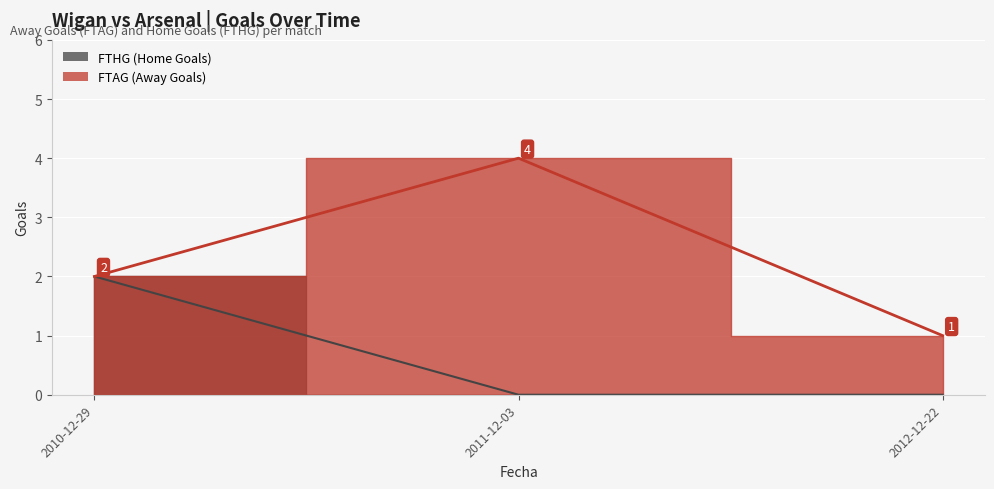

Reading left to right, extract all data points from this chart.

FTAG: 2010-12-29=2	2011-12-03=4	2012-12-22=1
FTHG: 2010-12-29=2	2011-12-03=0	2012-12-22=0